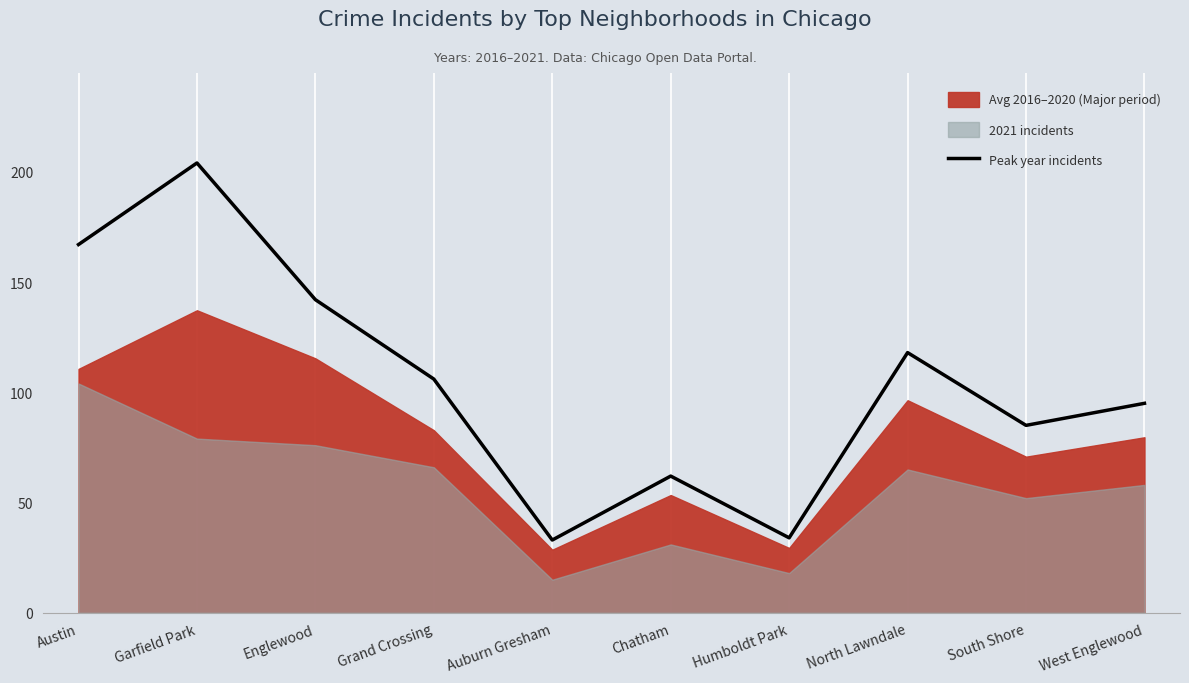

Count the number of categories in the chart.

10